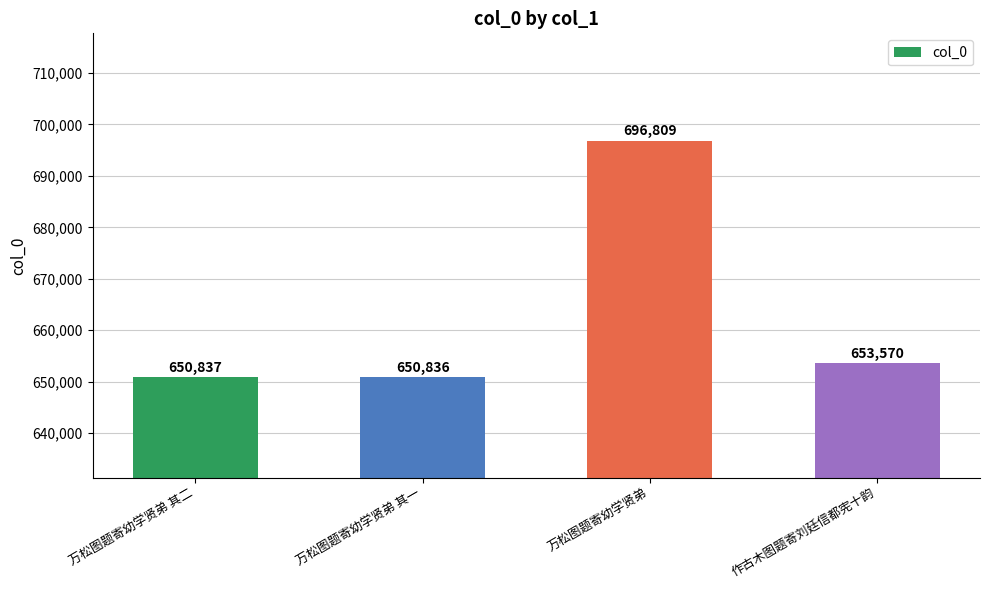

Rank the categories by value from highest to lowest.

万松图题寄幼学贤弟, 作古木图题寄刘廷信都宪十韵, 万松图题寄幼学贤弟 其二, 万松图题寄幼学贤弟 其一